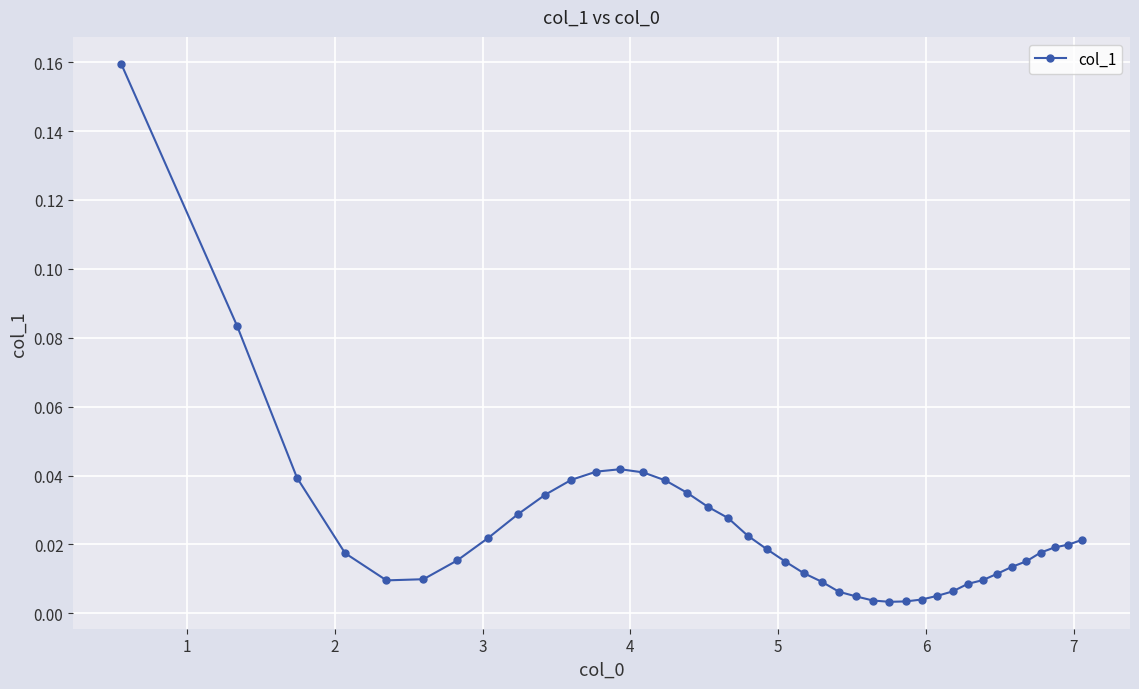

What is the sum of all values?

1.0